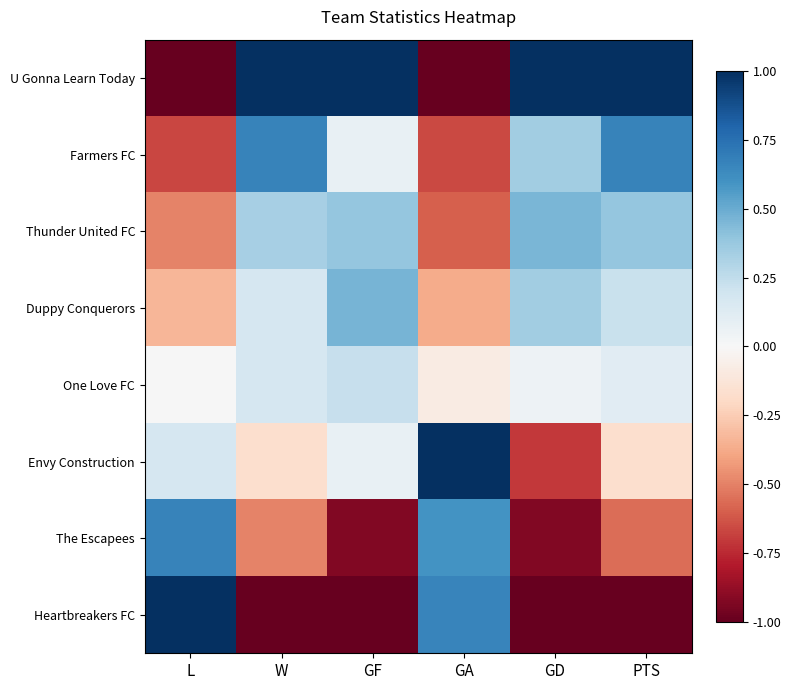

Rank the series by their maximum value, from lowest to highest.

One Love FC, Thunder United FC, Duppy Conquerors, Farmers FC, The Escapees, U Gonna Learn Today, Envy Construction, Heartbreakers FC